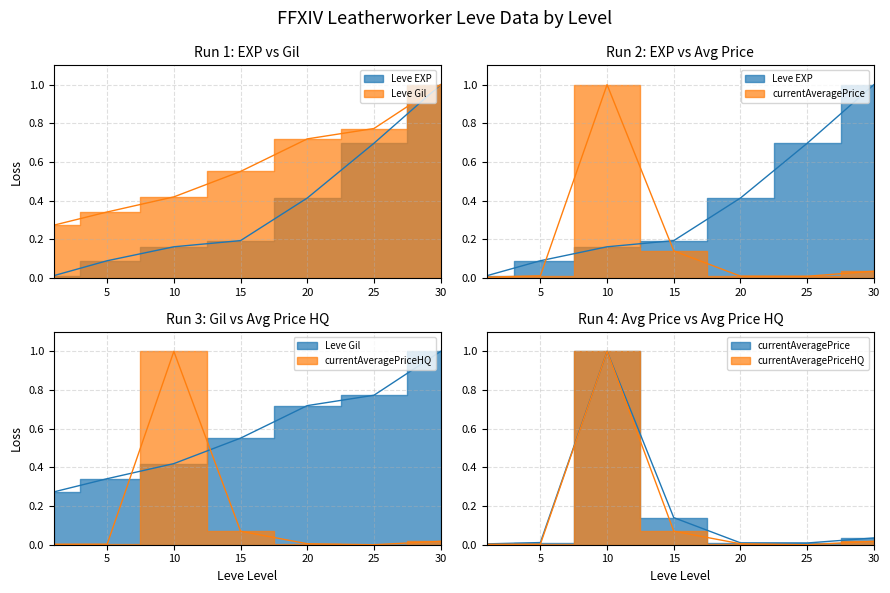

What is the difference between the maximum and second lowest values in the currentAveragePriceHQ series?

1.0